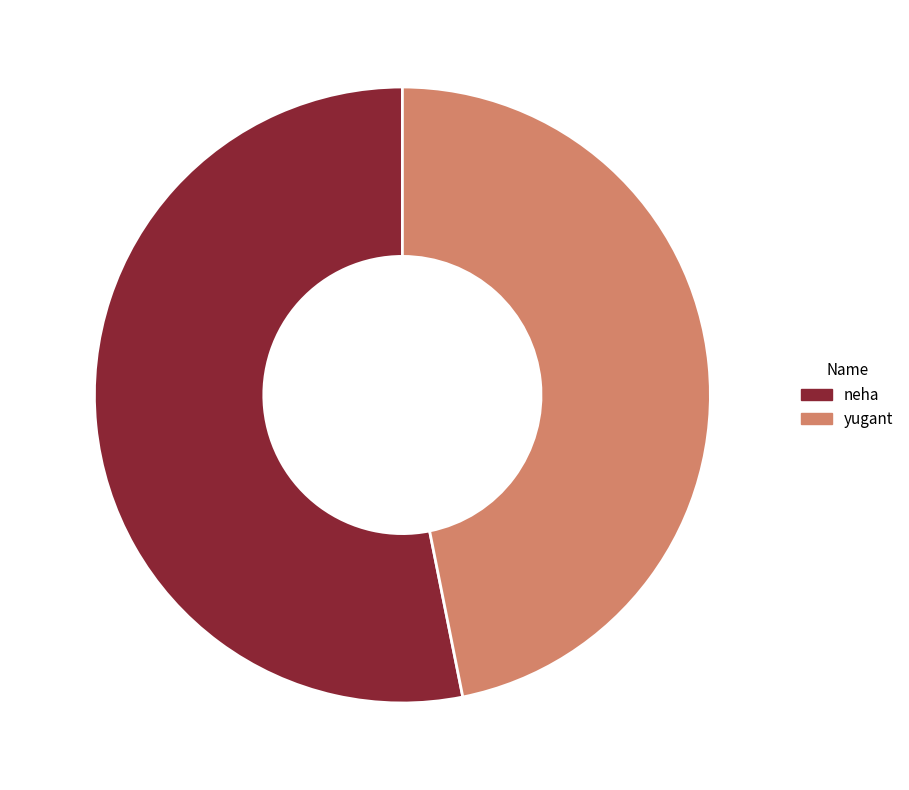

Which has a higher value, neha or yugant?

neha